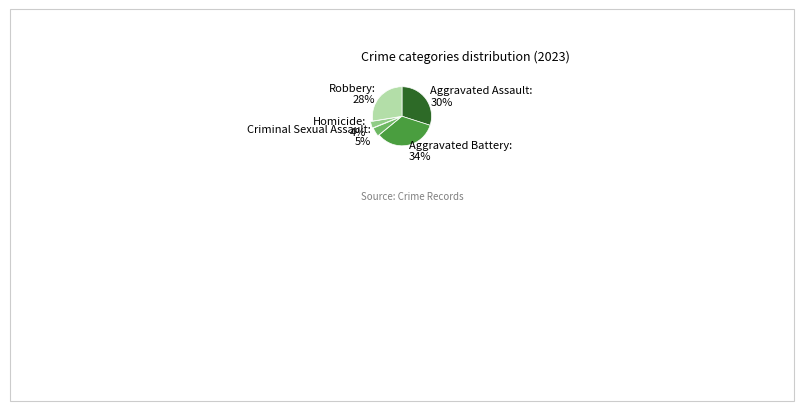

How many segments does this pie chart have?

5